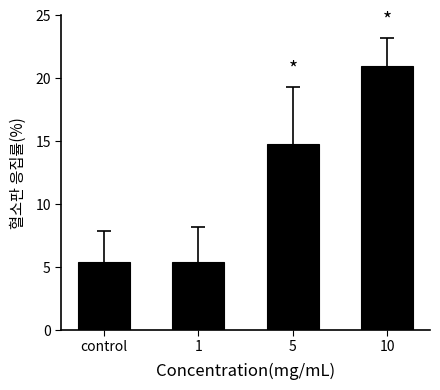

The chart shows a value of 3.8 at 5. True or false?

False